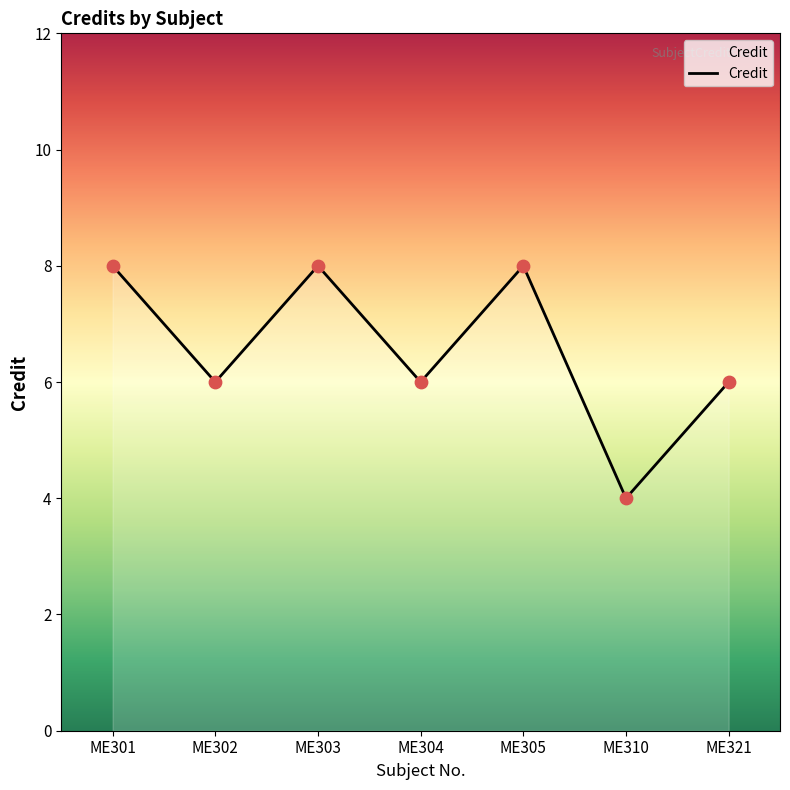

Which has a higher value, ME304 or ME310?

ME304